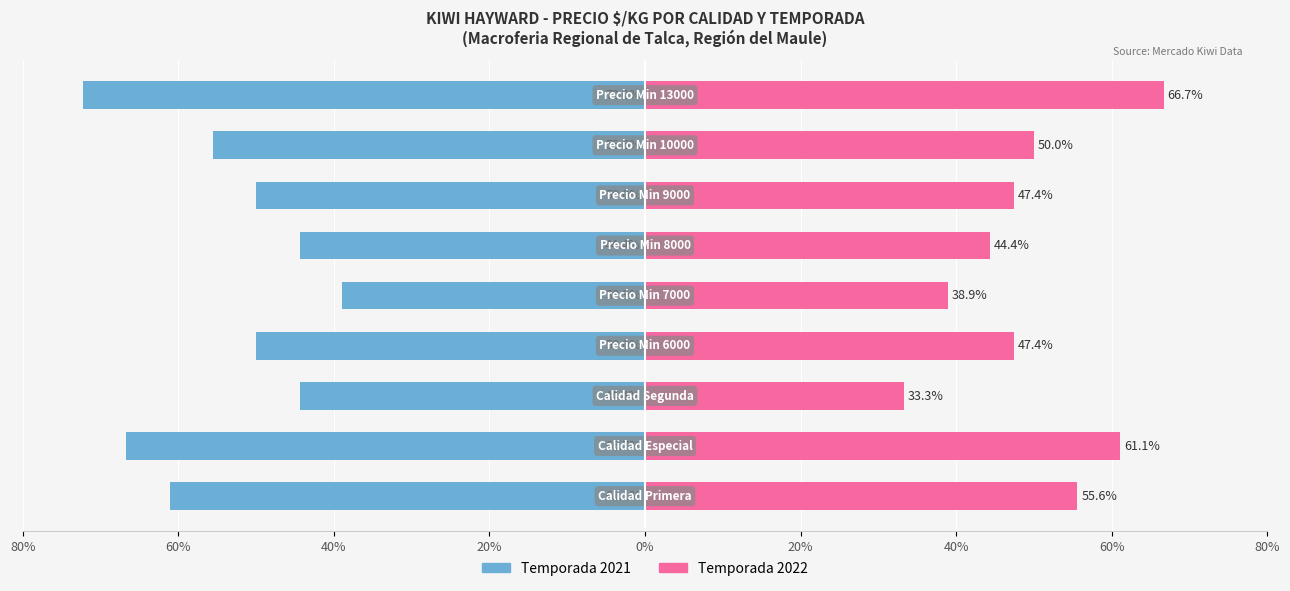

Reading left to right, extract all data points from this chart.

Temporada 2021: -61.1	-66.7	-44.4	-50.0	-38.9	-44.4	-50.0	-55.6	-72.2
Temporada 2022: 55.6	61.1	33.3	47.4	38.9	44.4	47.4	50.0	66.7